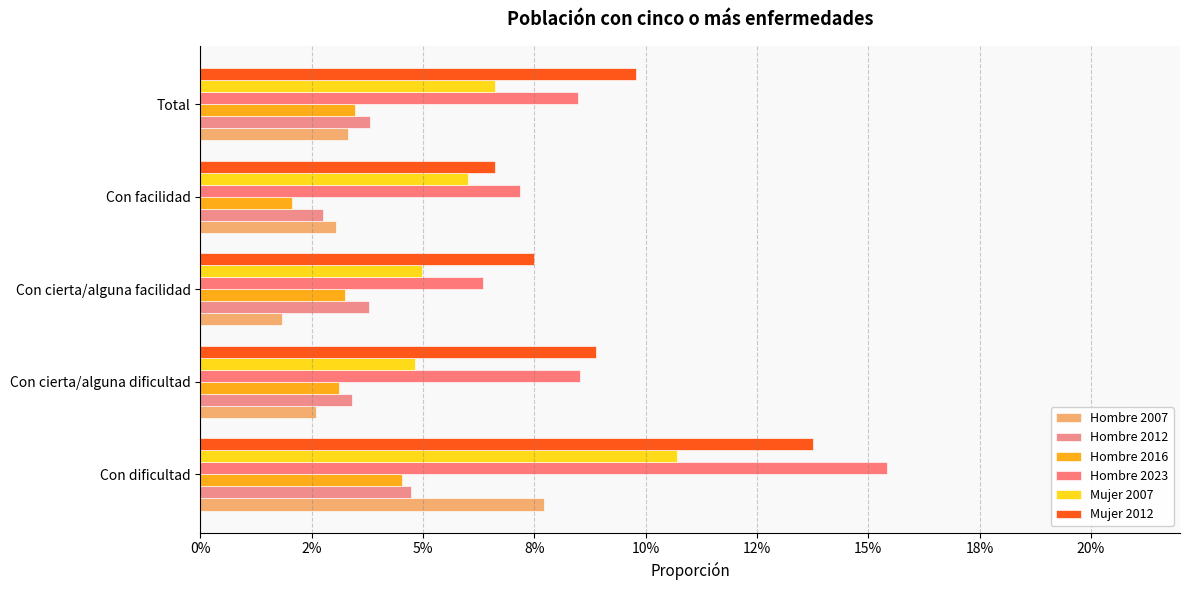

What is the maximum value shown in the chart?

0.2